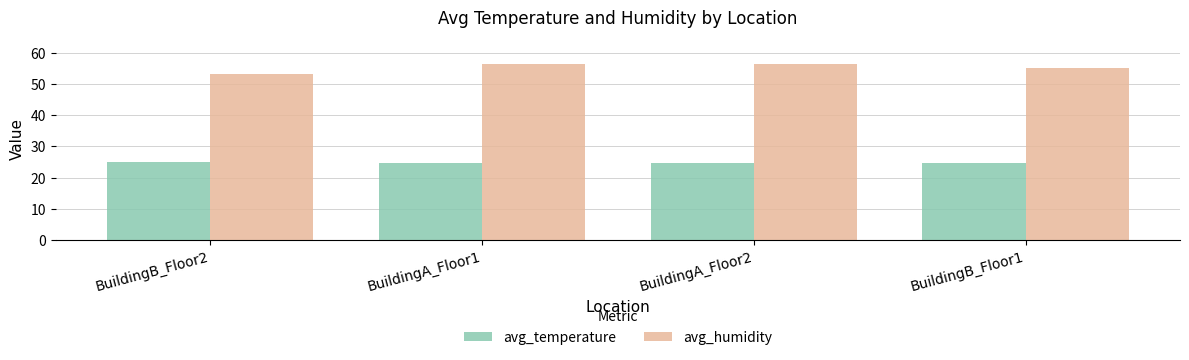

Read the avg_humidity value at BuildingB_Floor1.

55.1